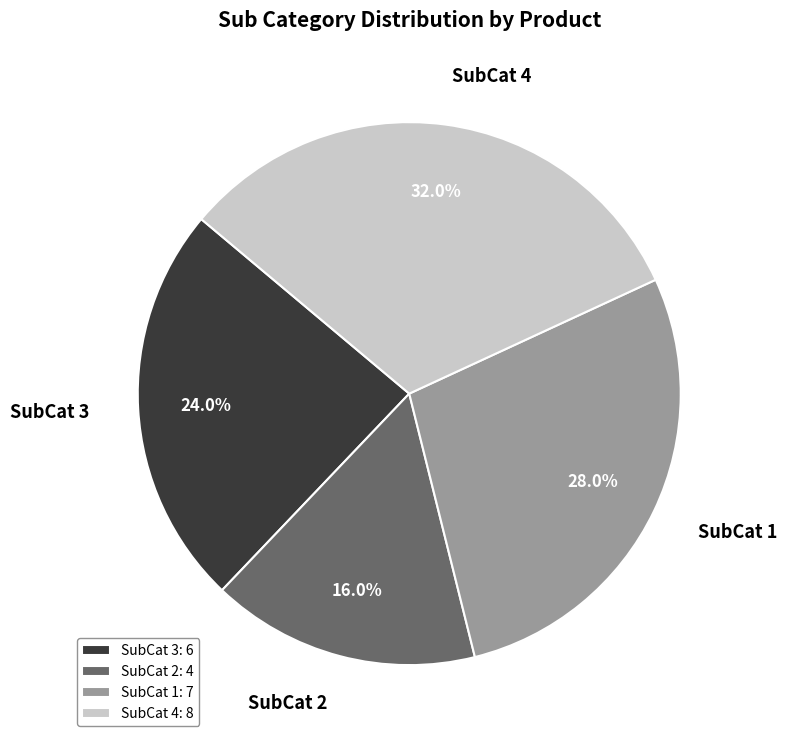

Is there a majority slice in this chart?

No